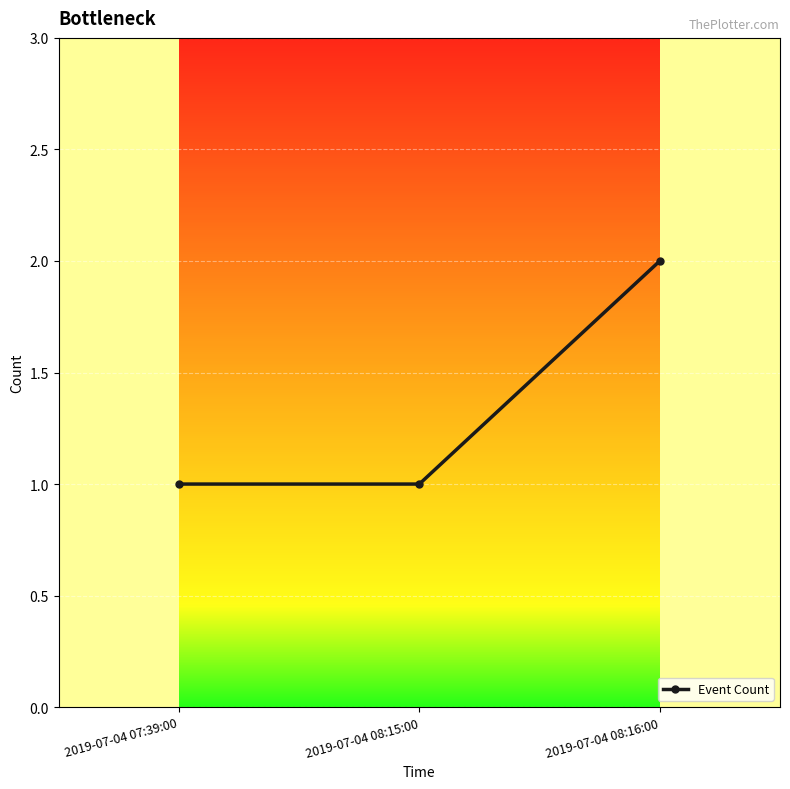

The value at 2019-07-04 07:39:00 is 1. True or false?

True